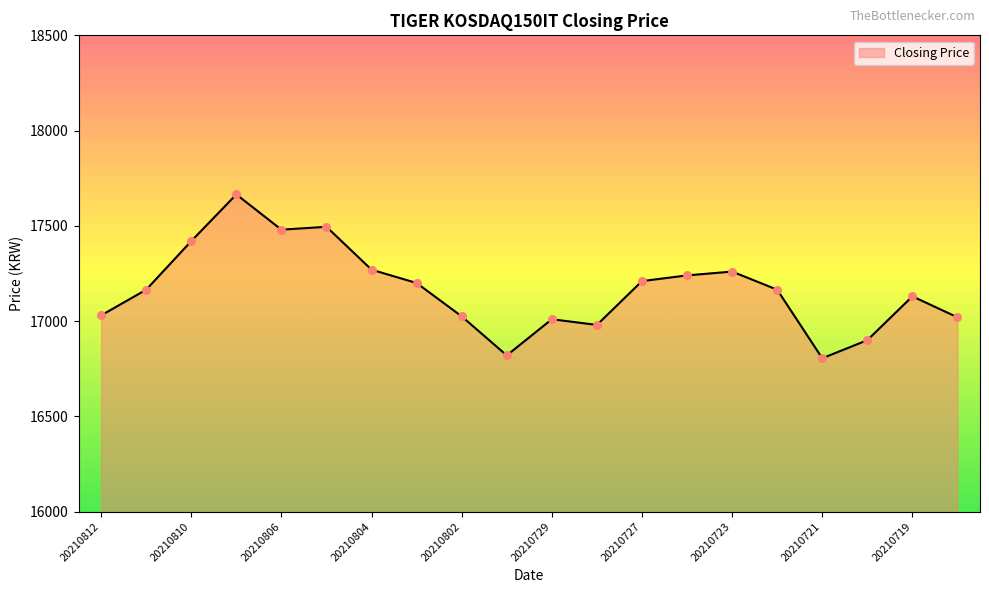

What is the difference between the maximum and minimum values?

860